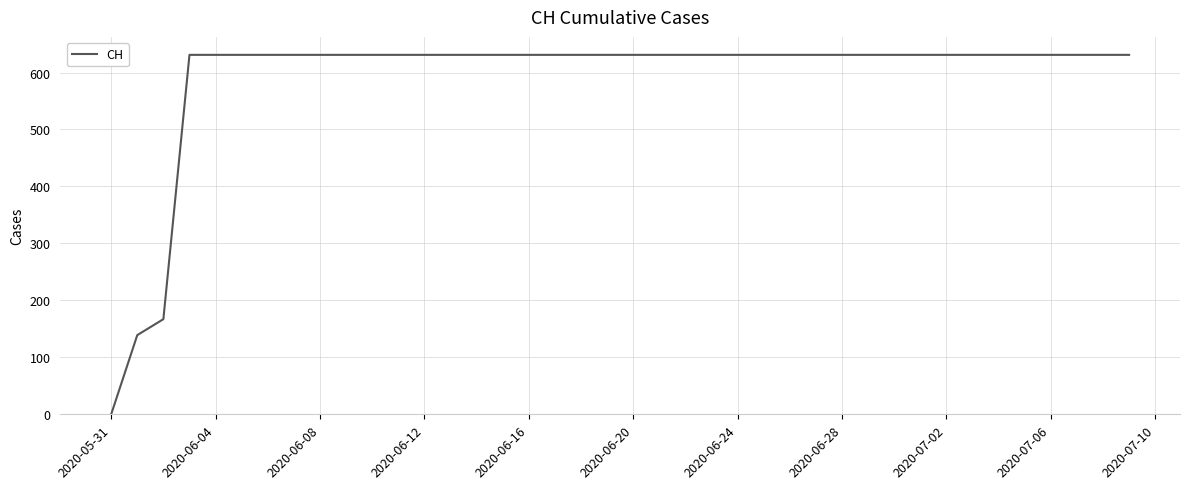

What is the difference between the maximum and minimum values?

631